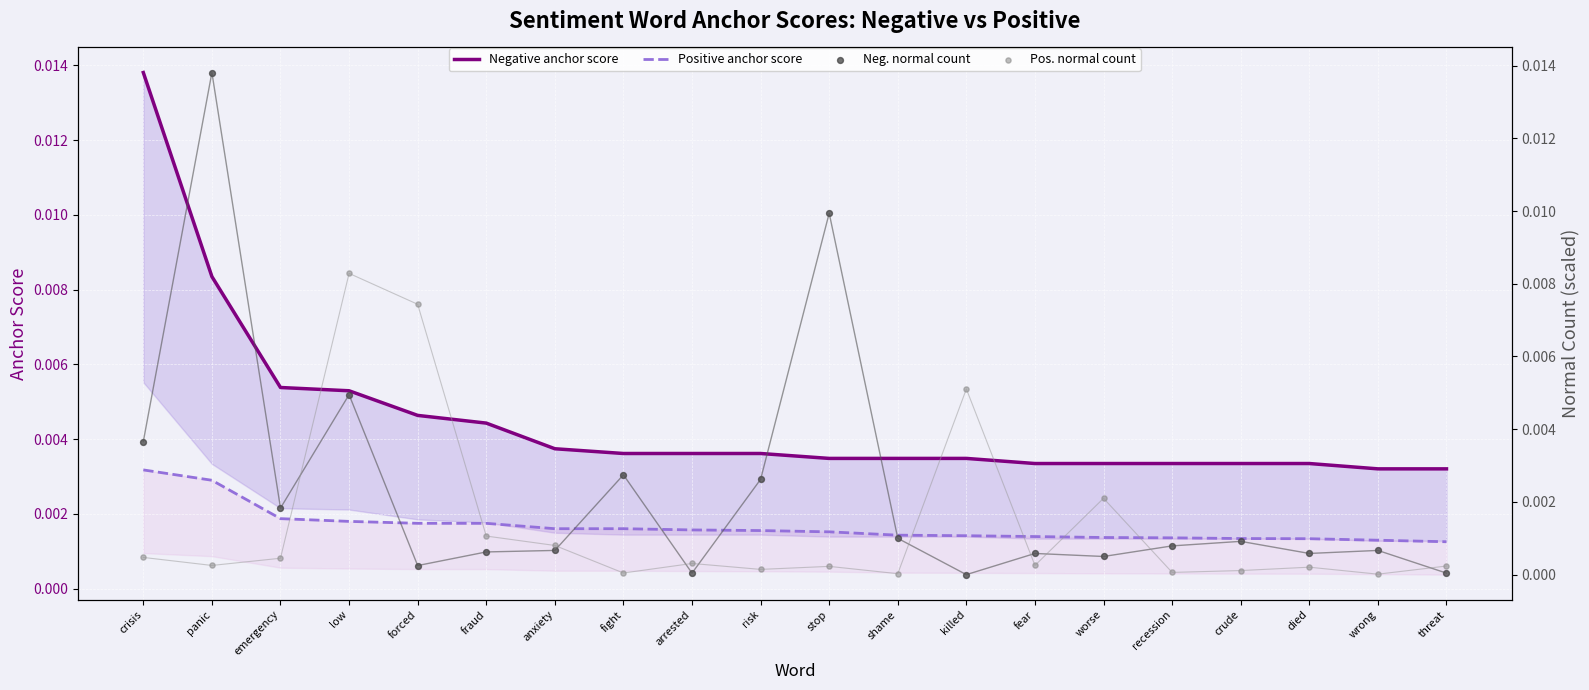

Which series contains the highest Y value?

Negative anchor score